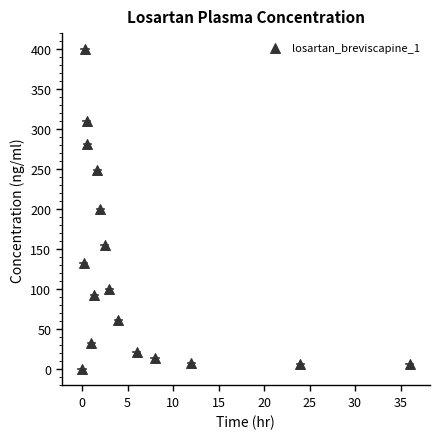

What is the range of Y values (max minus min)?

400.0